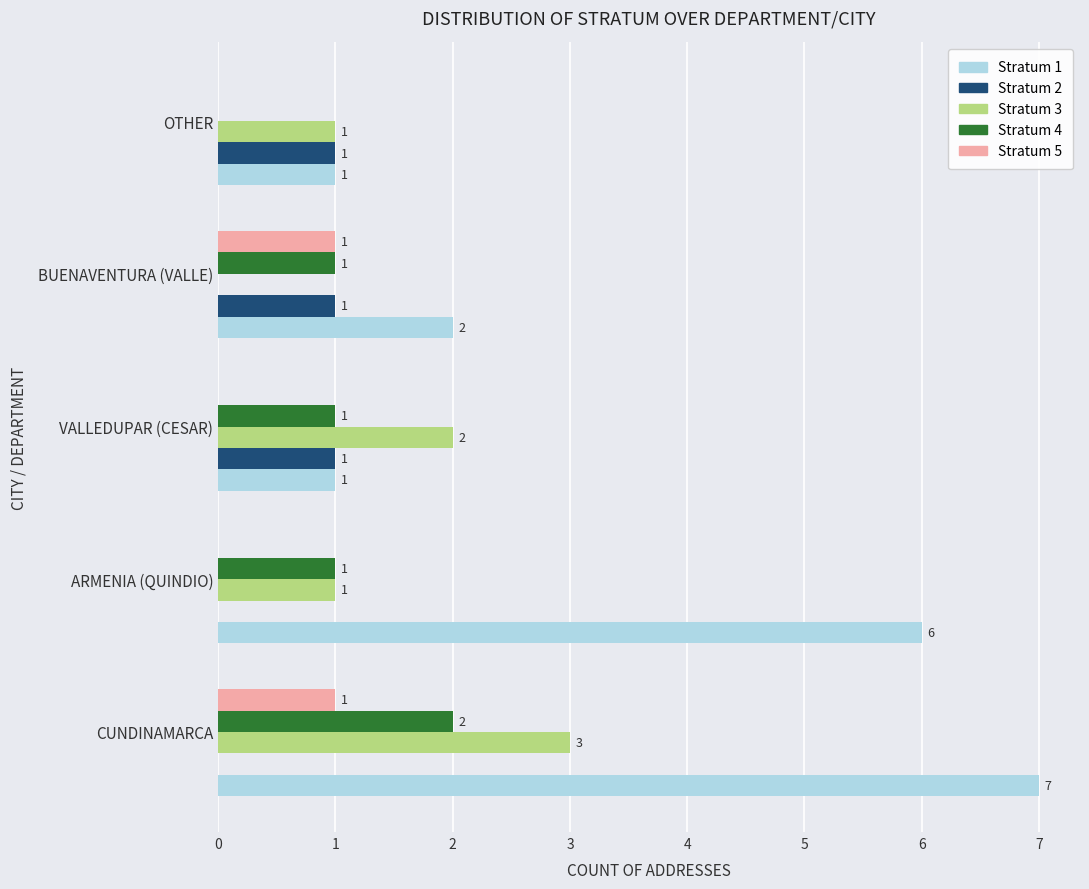

Between VALLEDUPAR (CESAR) and BUENAVENTURA (VALLE), which series saw the biggest shift?

Stratum 3